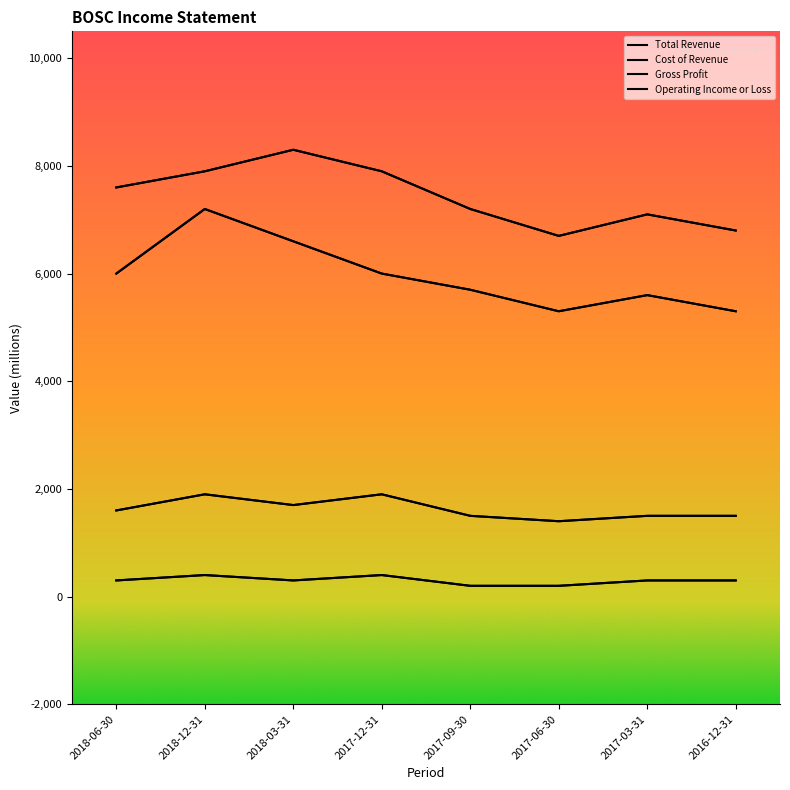

Rank the series by their maximum value, from highest to lowest.

Total Revenue, Cost of Revenue, Gross Profit, Operating Income or Loss